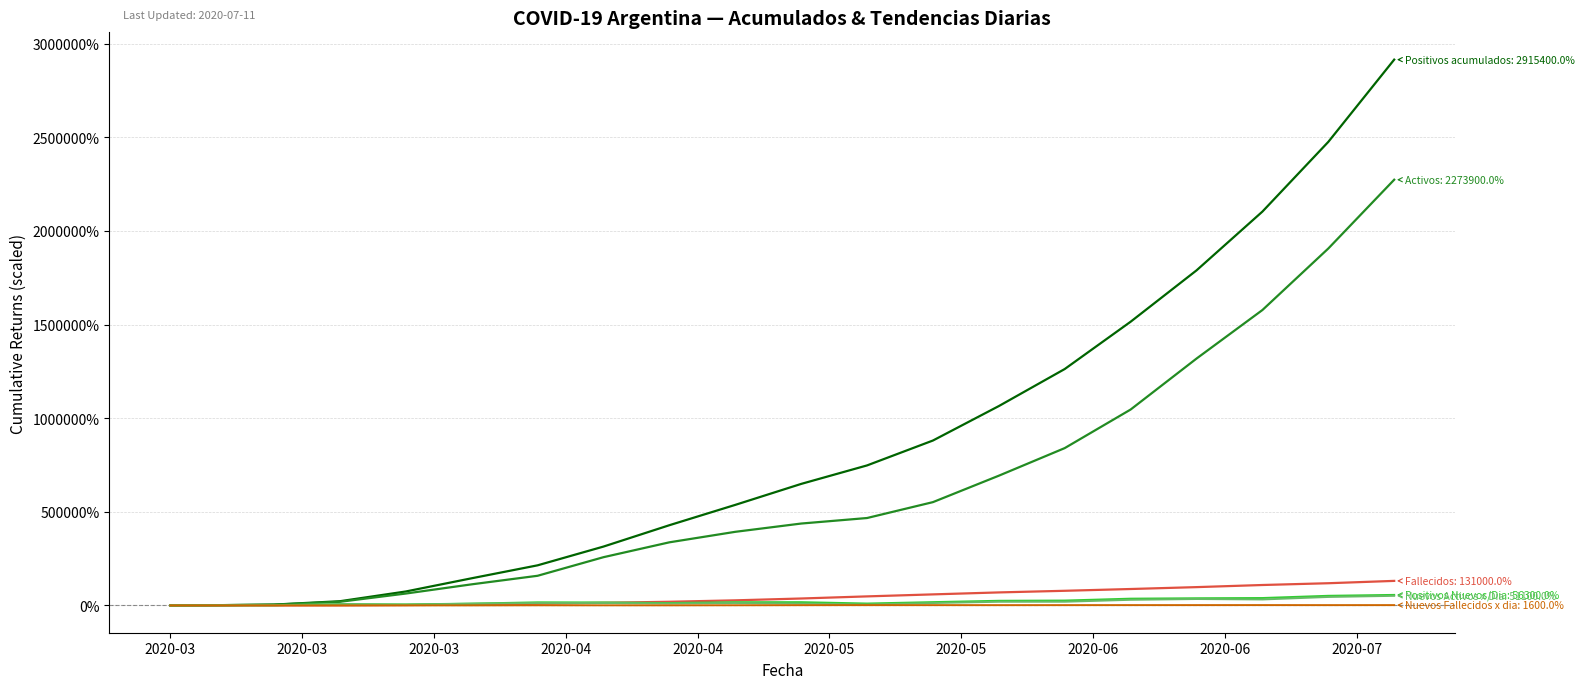

How many lines are shown in the chart?

6